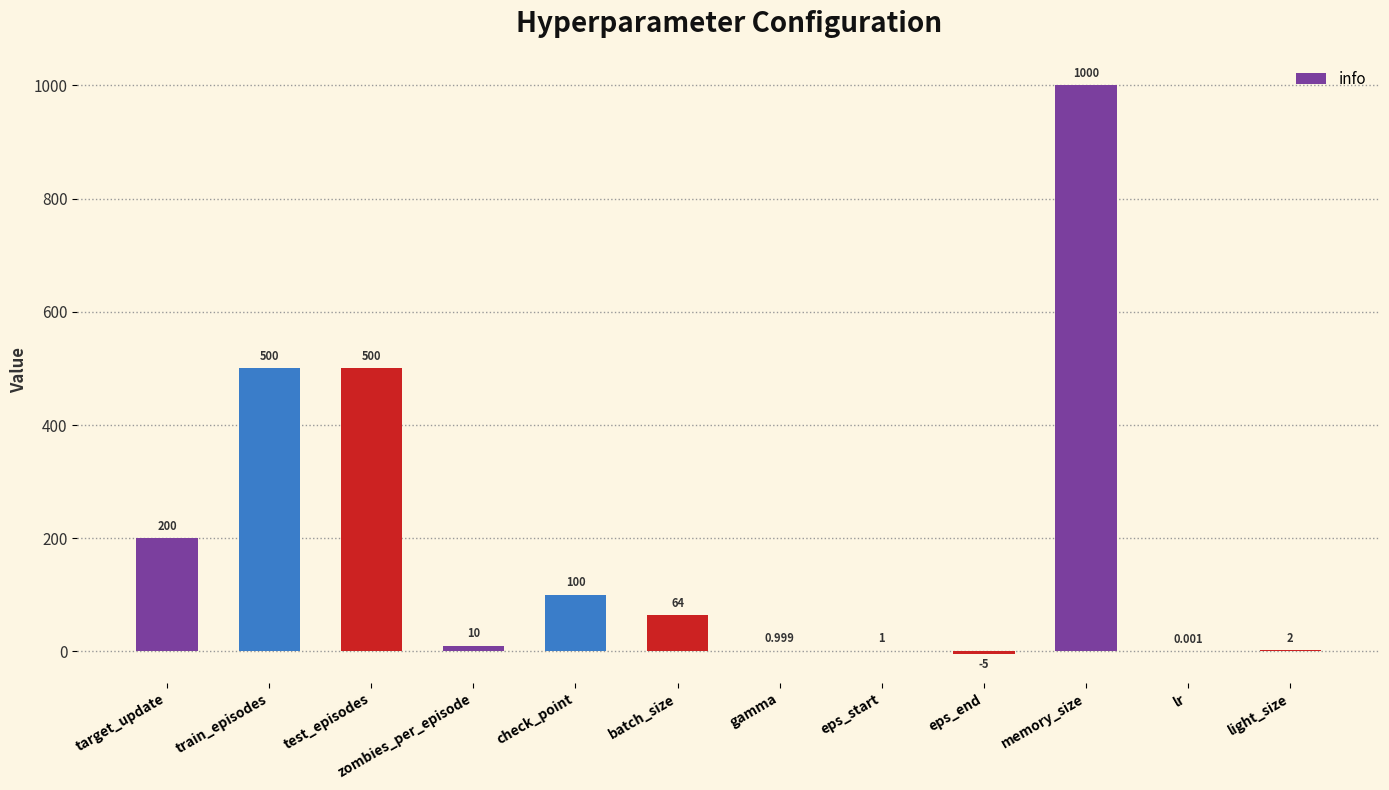

How many positive values are there?

11